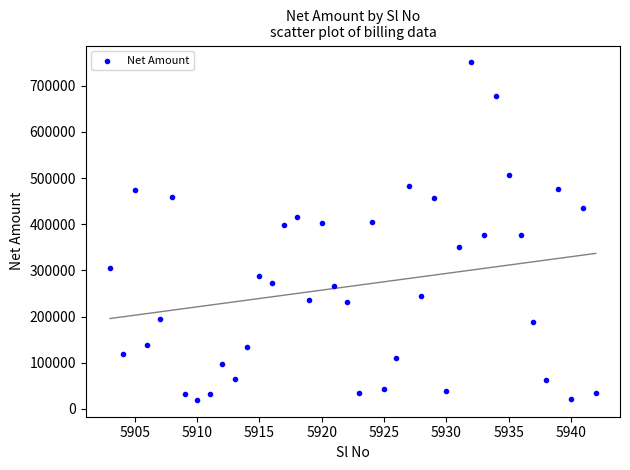

What is the range of Y values (max minus min)?

731058